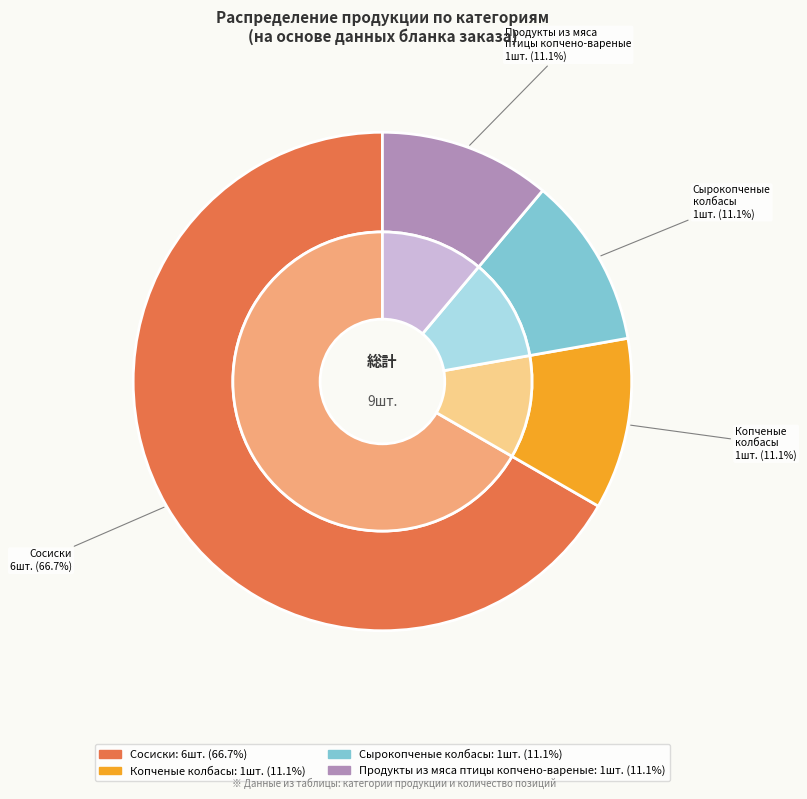

What is the smallest slice in the pie chart?

Копченые колбасы